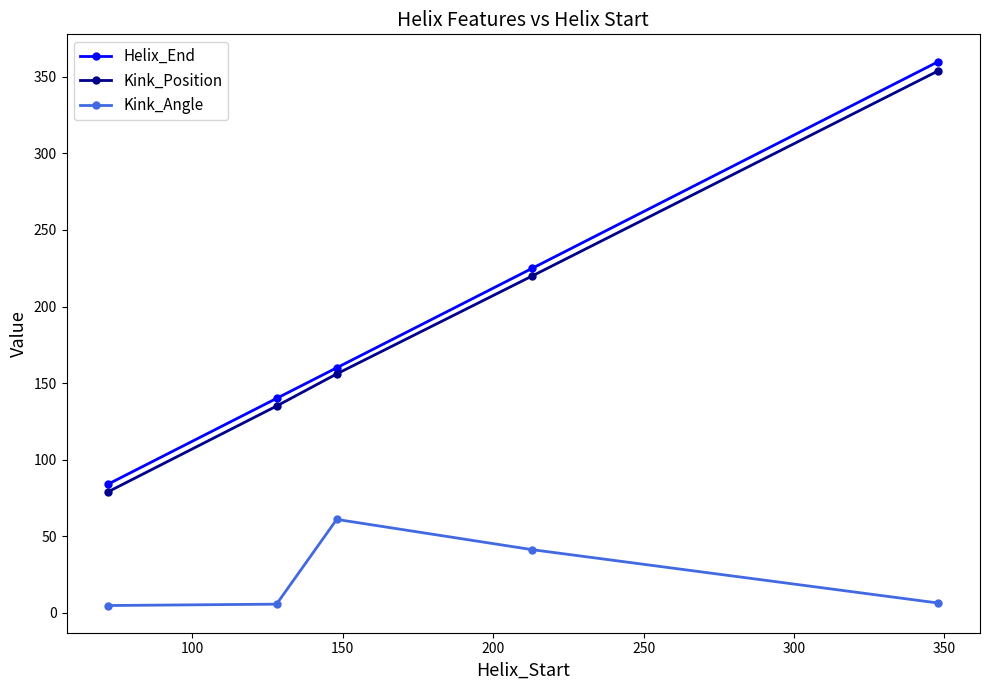

What is the average value of the Kink_Angle series?

23.8